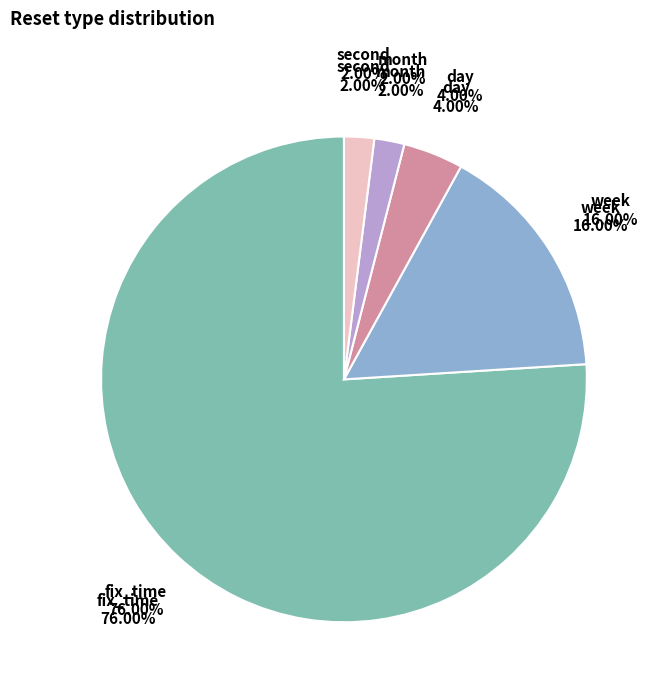

Does month represent more than half of the total?

No